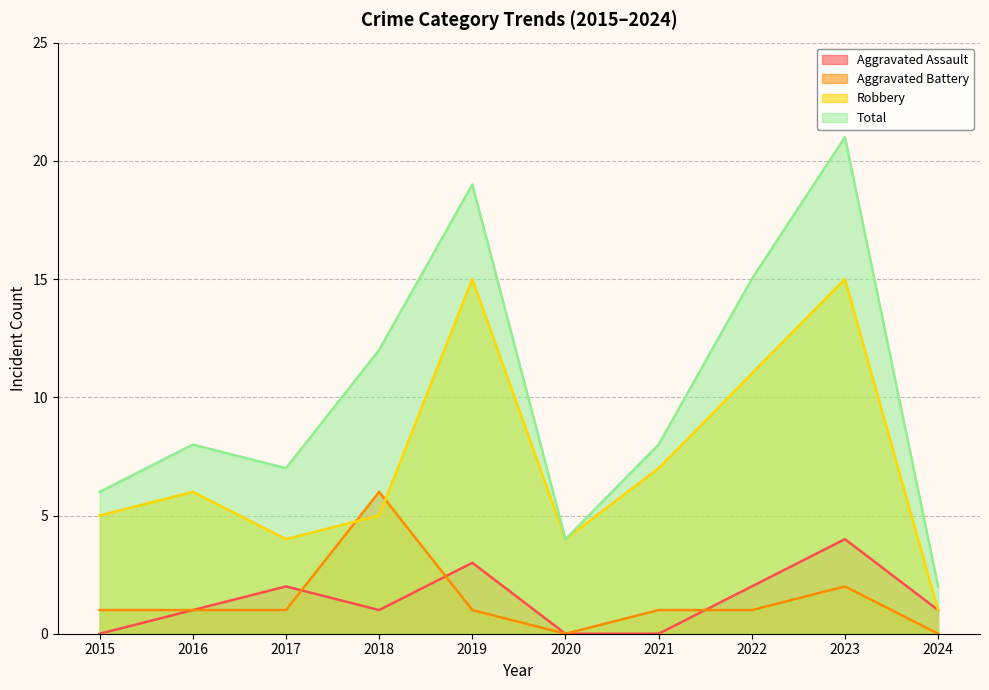

What are all the series names shown in the legend?

Aggravated Assault, Aggravated Battery, Robbery, Total